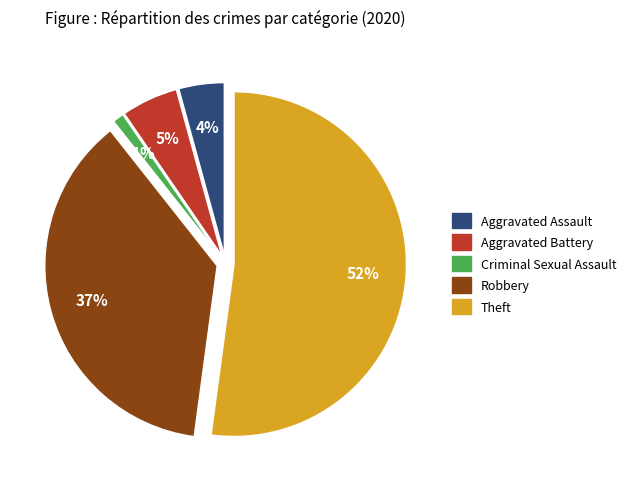

Does Criminal Sexual Assault represent more than half of the total?

No